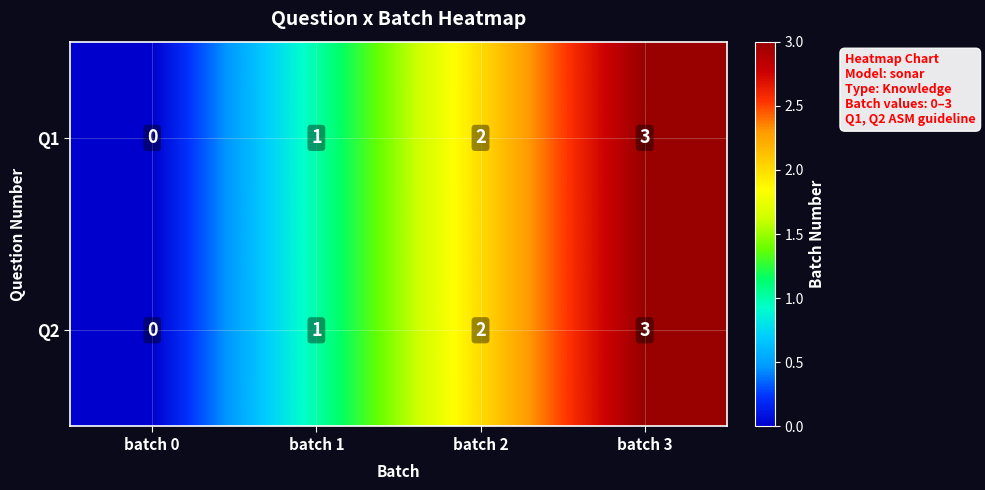

At which category does the chart reach its peak across all series?

batch 3